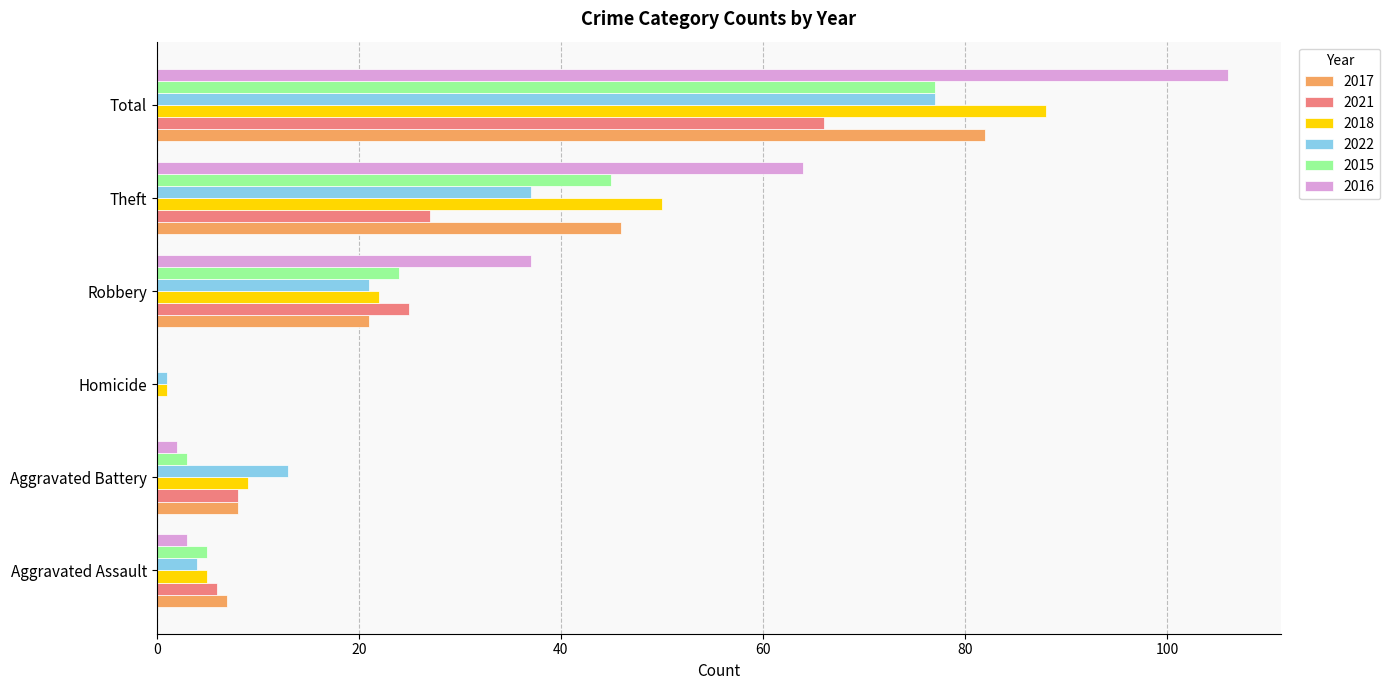

At which category does the chart reach its peak across all series?

Total